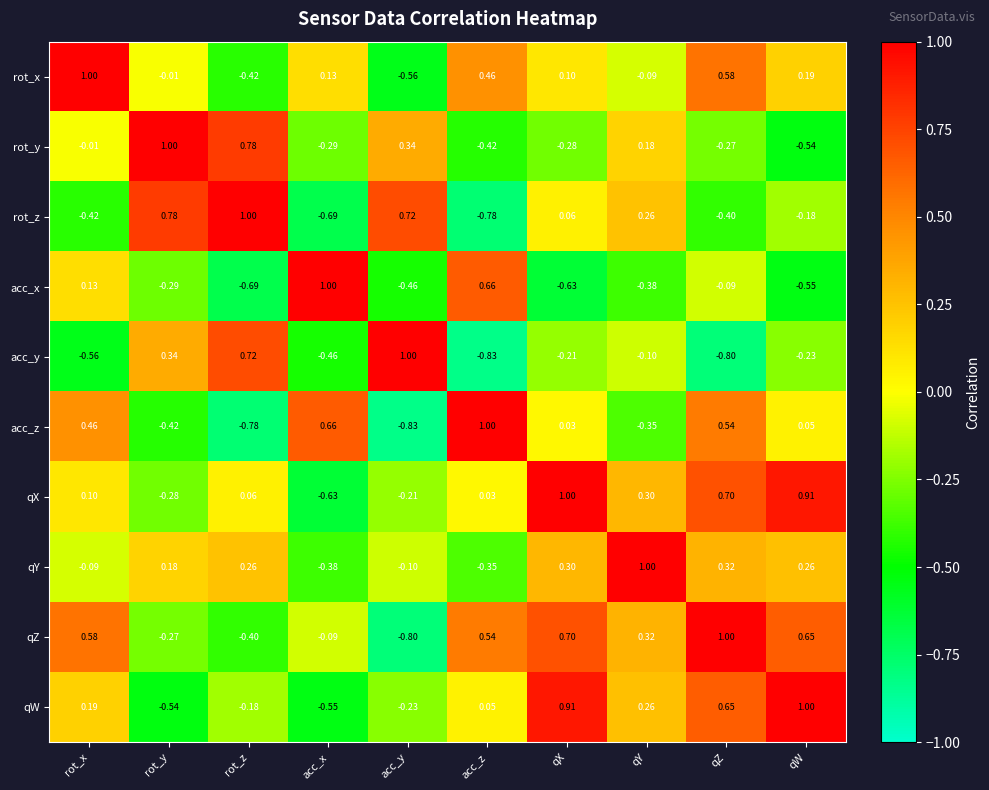

At which label does qW reach its minimum?

acc_x